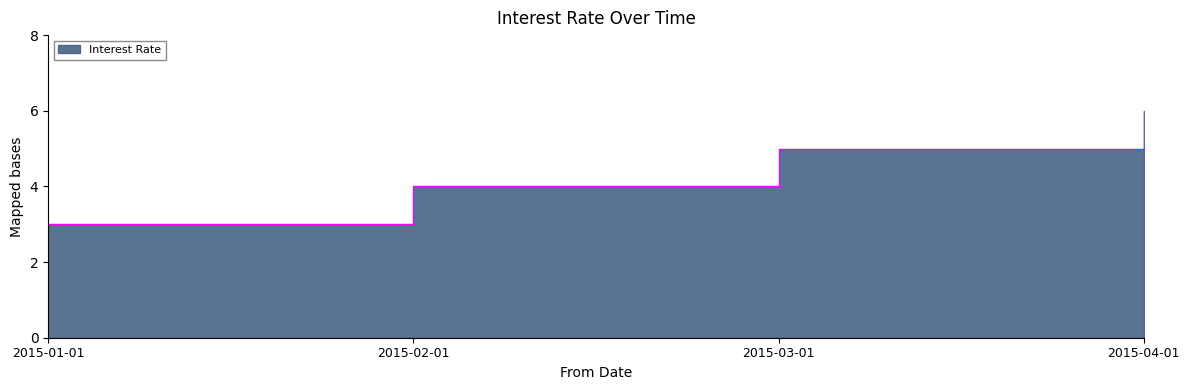

List the labels in order of value, largest first.

2015-04-01, 2015-03-01, 2015-02-01, 2015-01-01